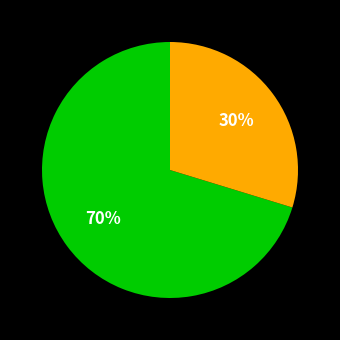

Is there a majority slice in this chart?

Yes